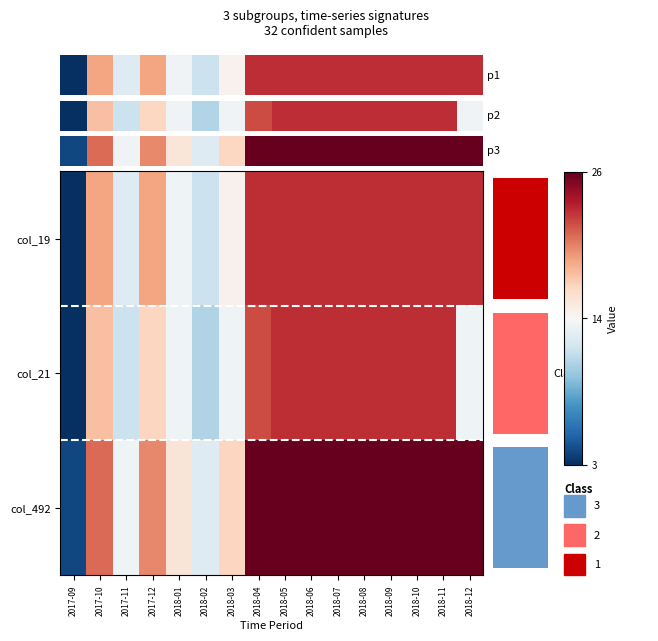

At how many categories does at least one series exceed 8?

15